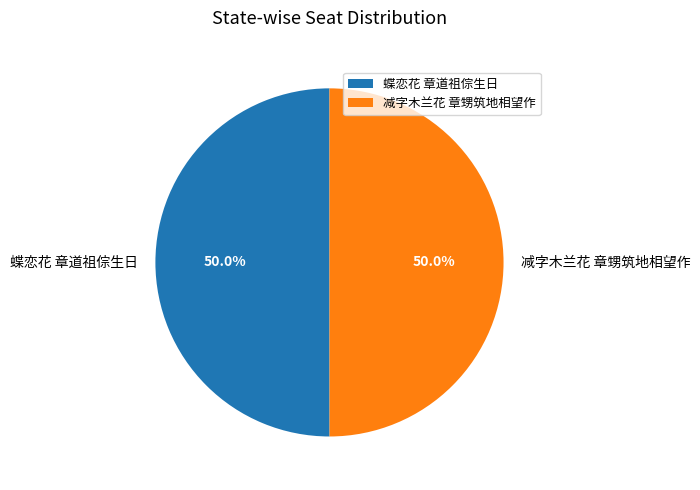

Is it true that 减字木兰花 章甥筑地相望作 is 40% of the pie?

False